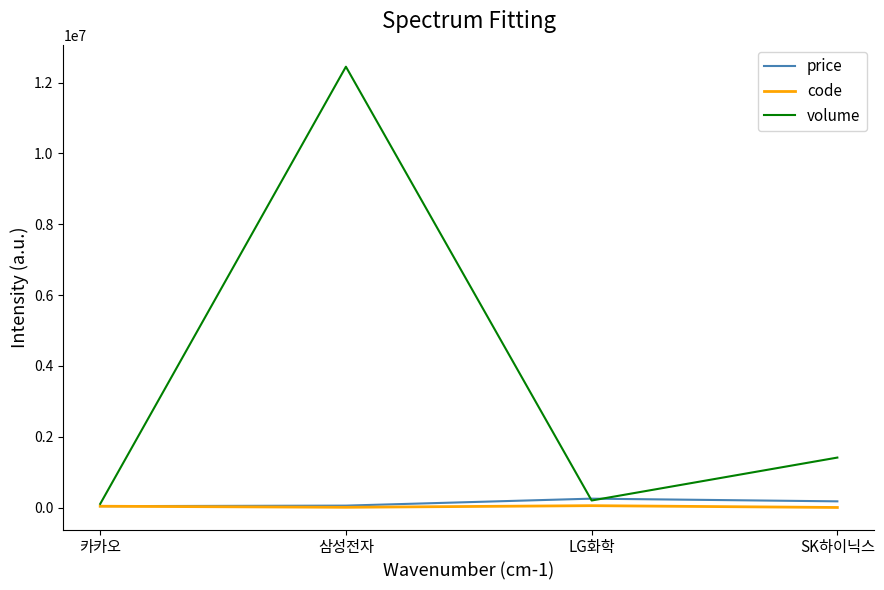

What is the sum of the volume values at 카카오 and 삼성전자?

12550395